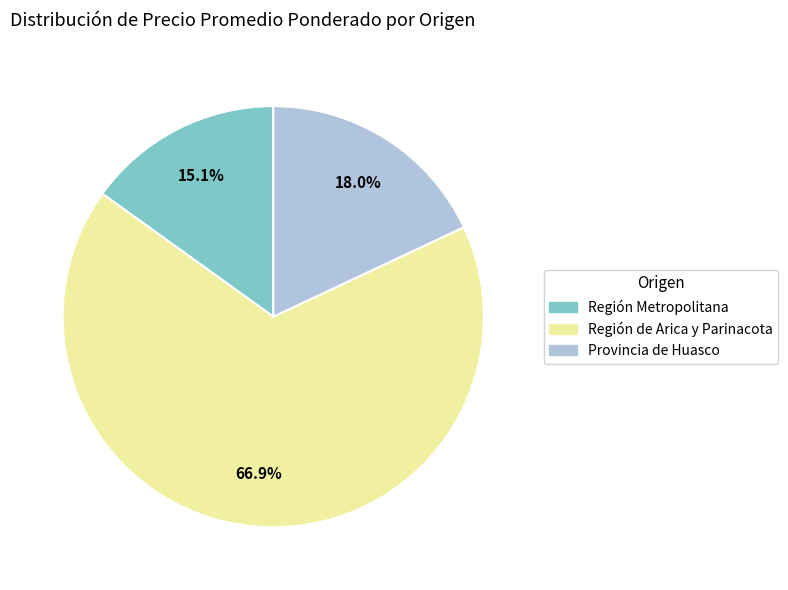

Is there any slice that represents more than half of the pie?

Yes